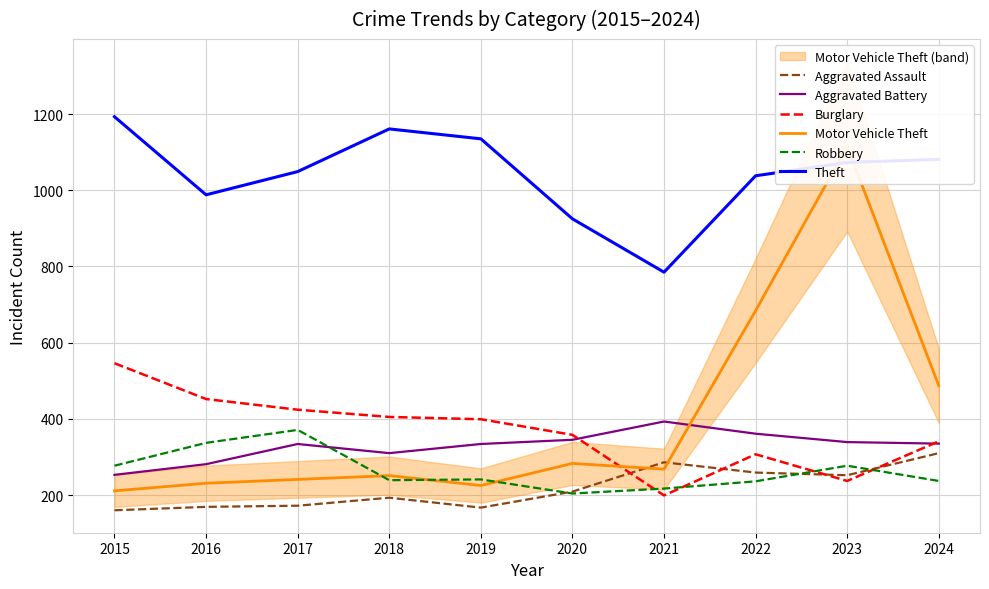

True or false: Aggravated Assault has more than 2 points higher than both neighbors.

False